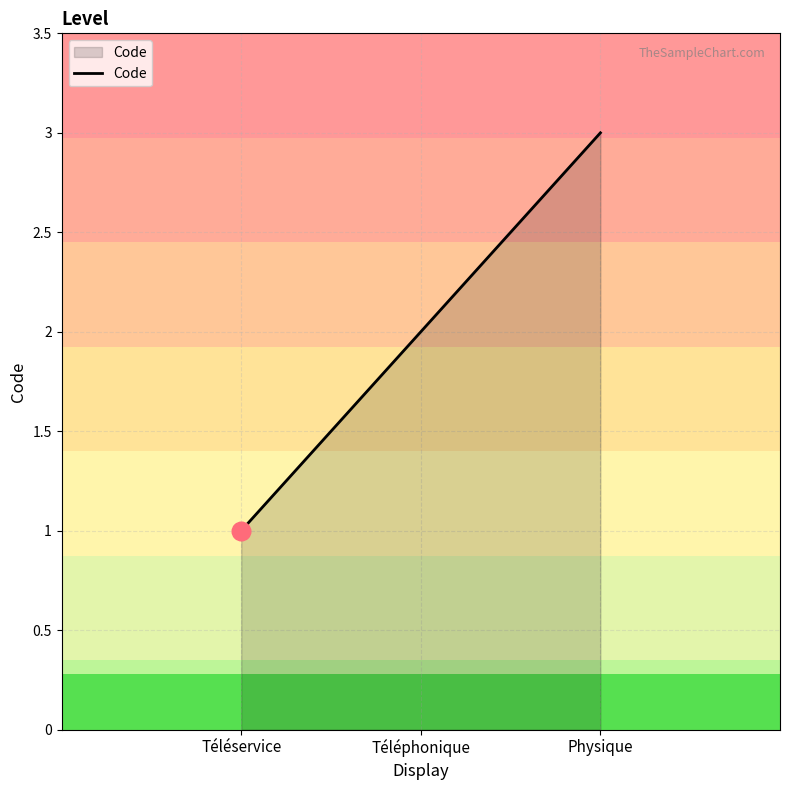

What is the change in value from Téléphonique to Physique?

+1